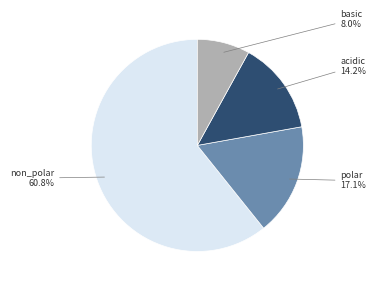

Is there a majority slice in this chart?

Yes